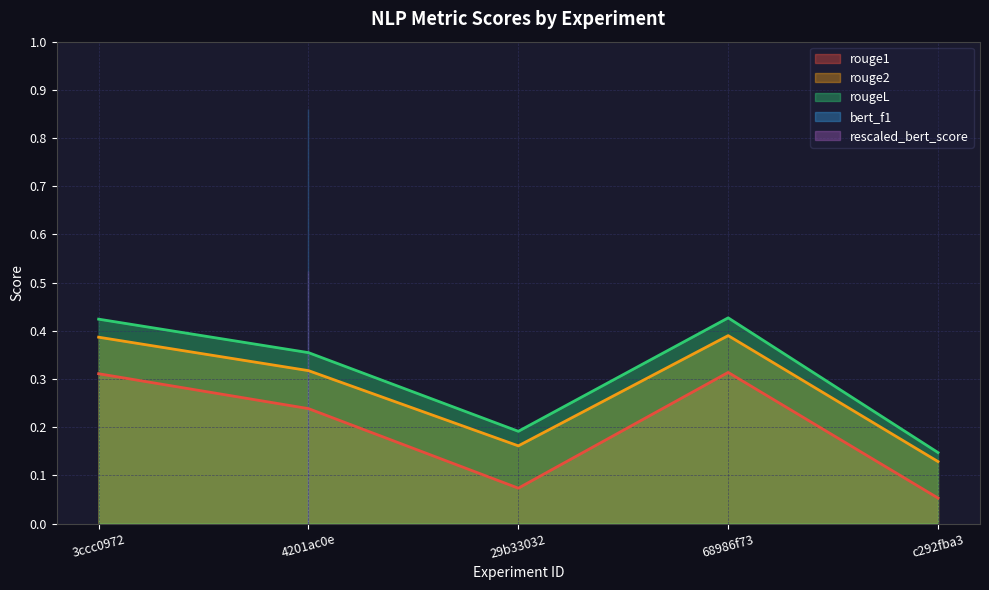

Does the chart display data point markers on the line(s)?

No